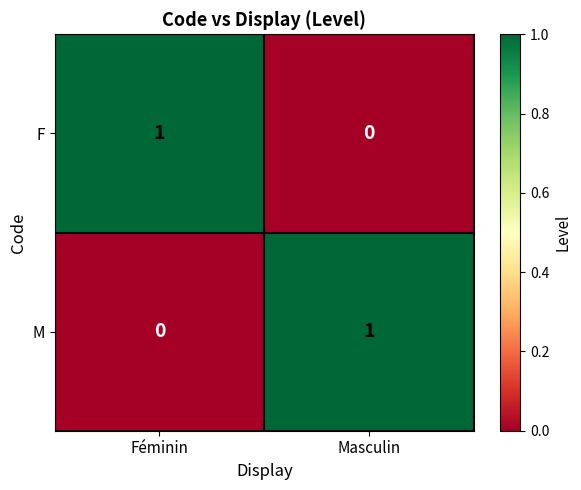

Reading right to left, extract all data points from this chart.

F: 0	1
M: 1	0